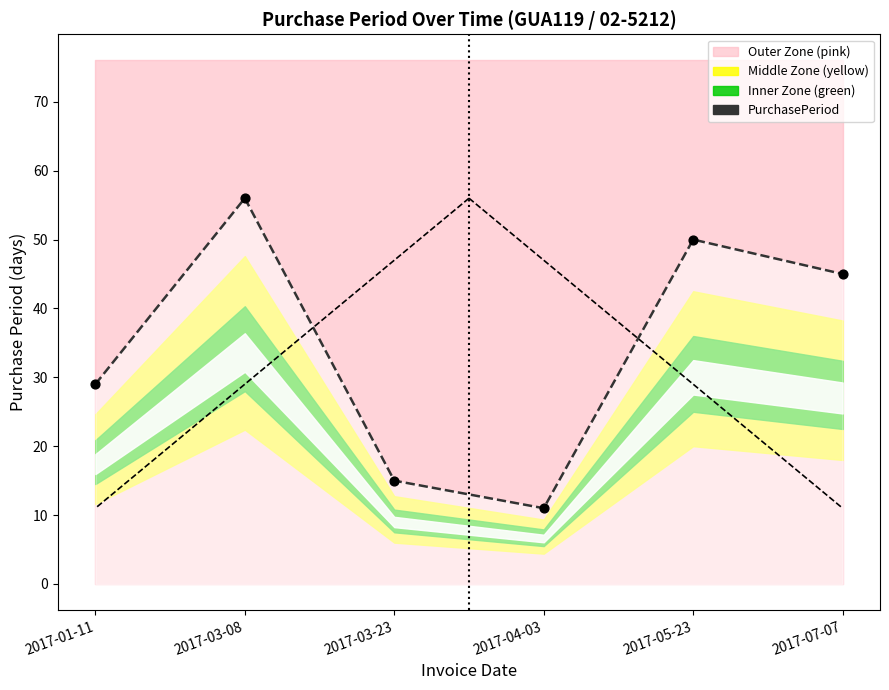

What is the change in value from 2017-04-03 to 2017-07-07?

+34